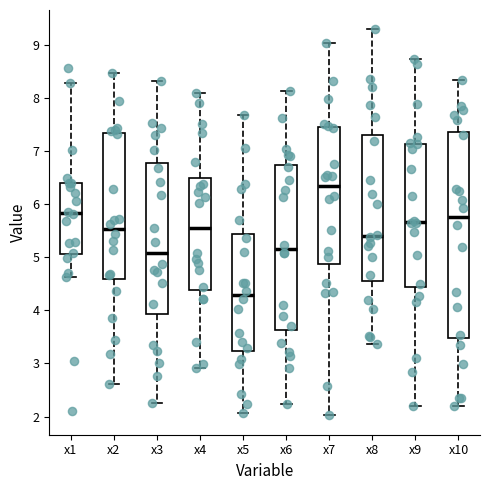

Where does the lower whisker of the box for x2 end on the y-axis? The values are not printed on the chart, so give them approximately, as read against the axis.

2.6